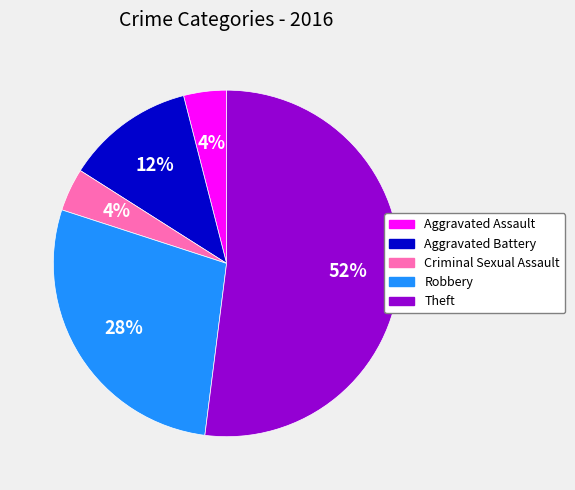

Count the number of slices in the pie.

5